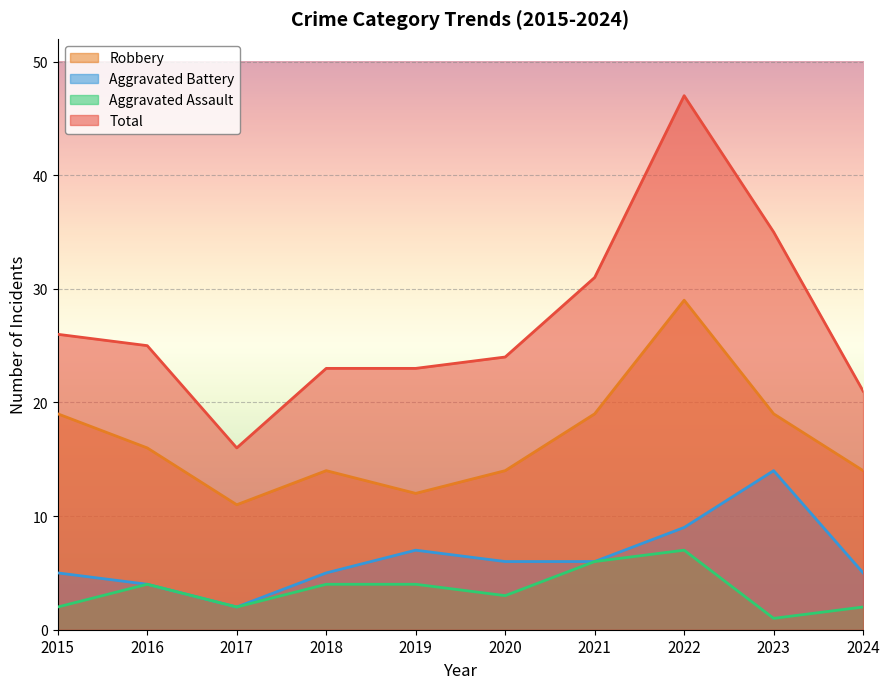

The value of Total at 2017 is 16. True or false?

True